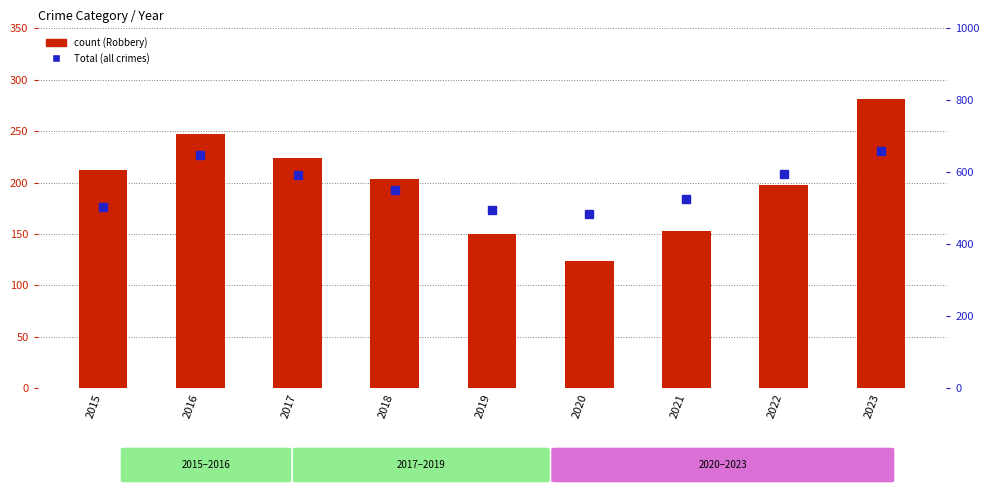

The value of Total at 2022 is 294. True or false?

False